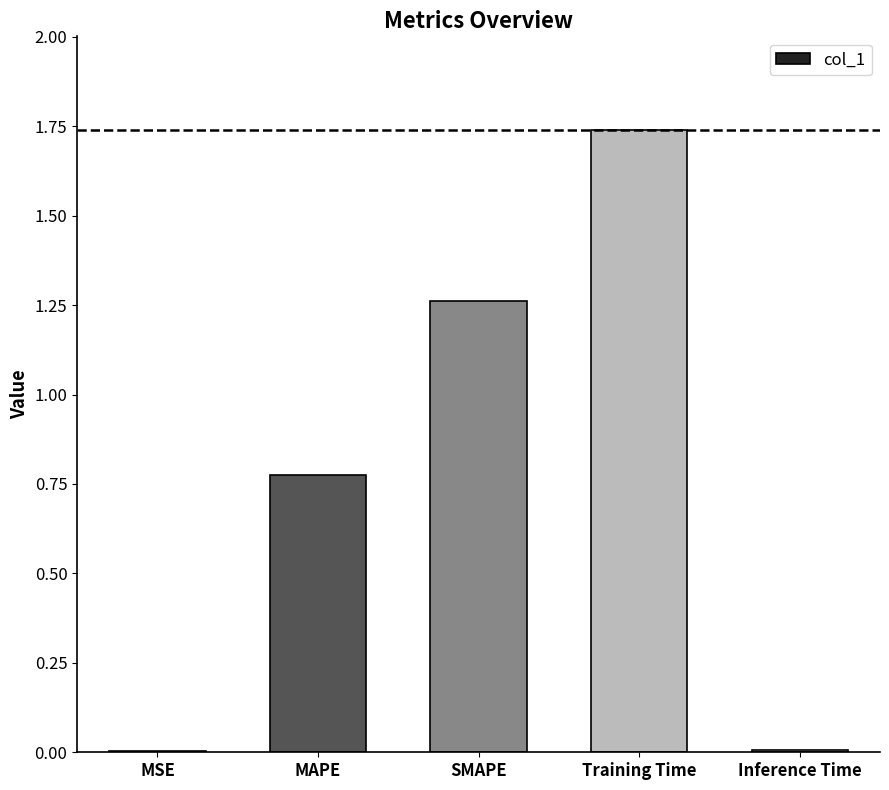

The value at SMAPE is 1.7. True or false?

False